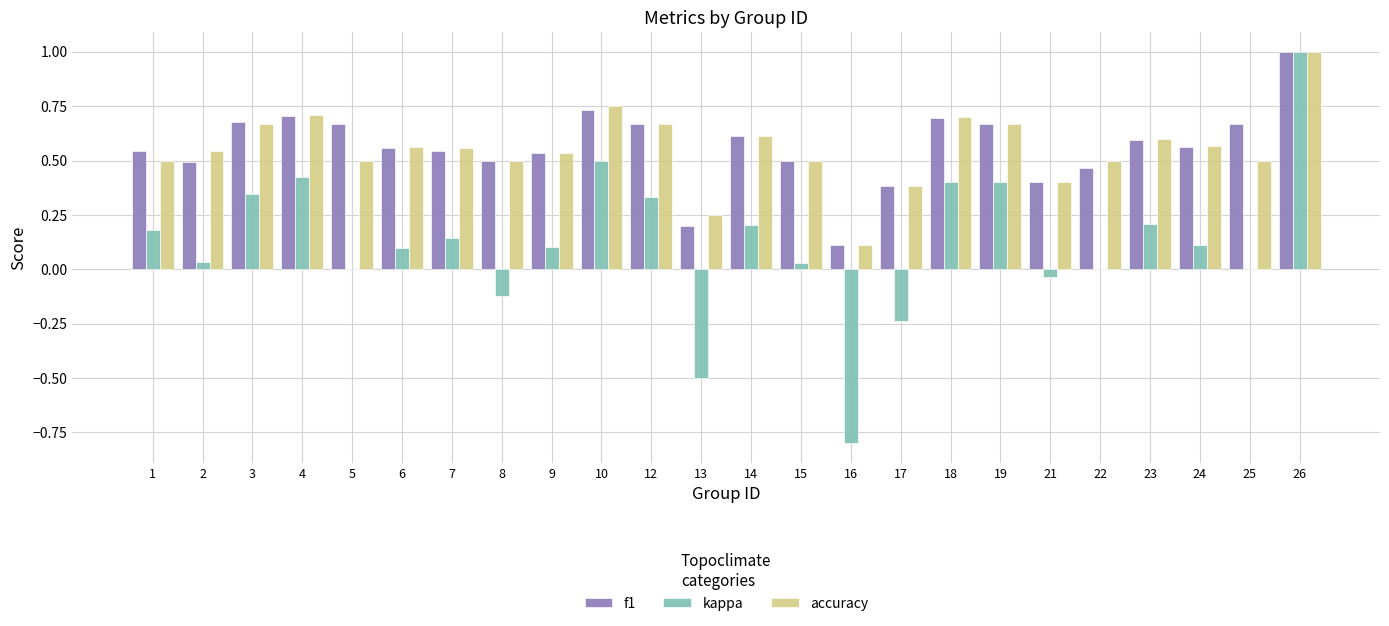

What is the sum of the f1 values at 6 and 7?

1.1